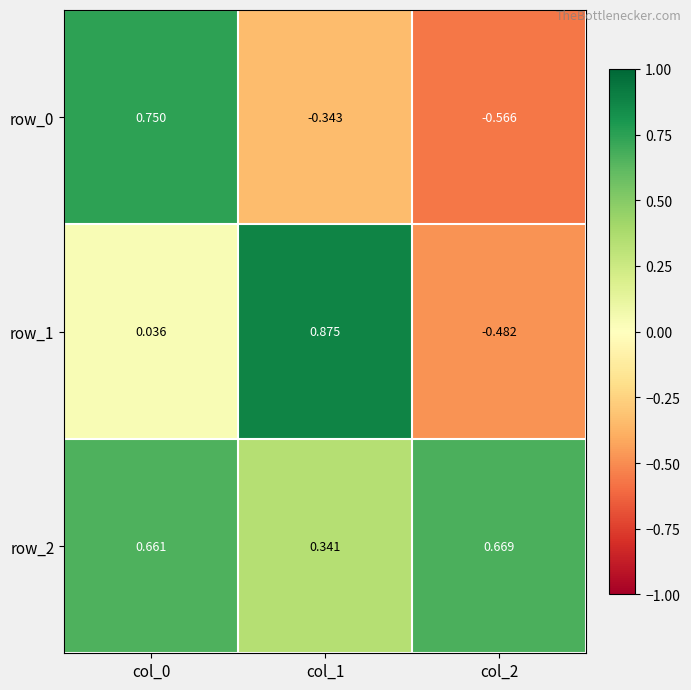

Is the value of row_0 at col_0 greater than the value of row_1 at col_2?

Yes